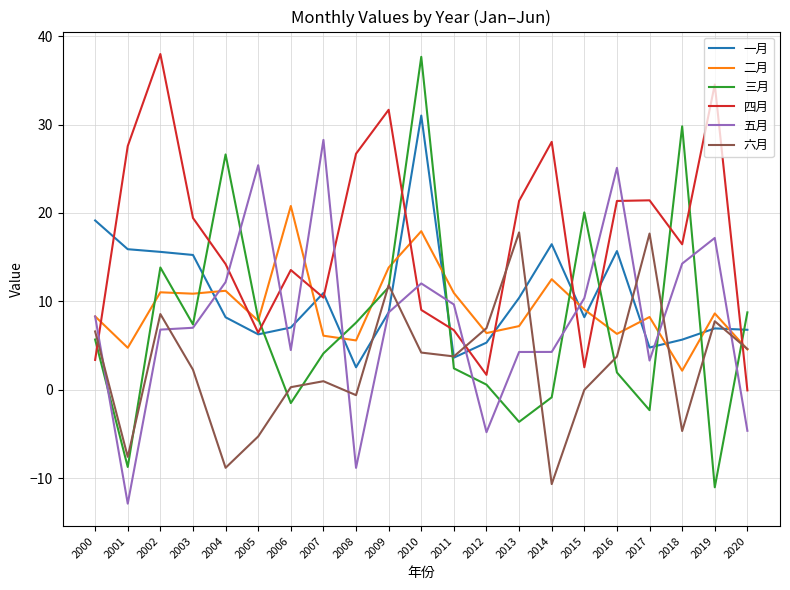

What is the smallest value displayed?

-12.9